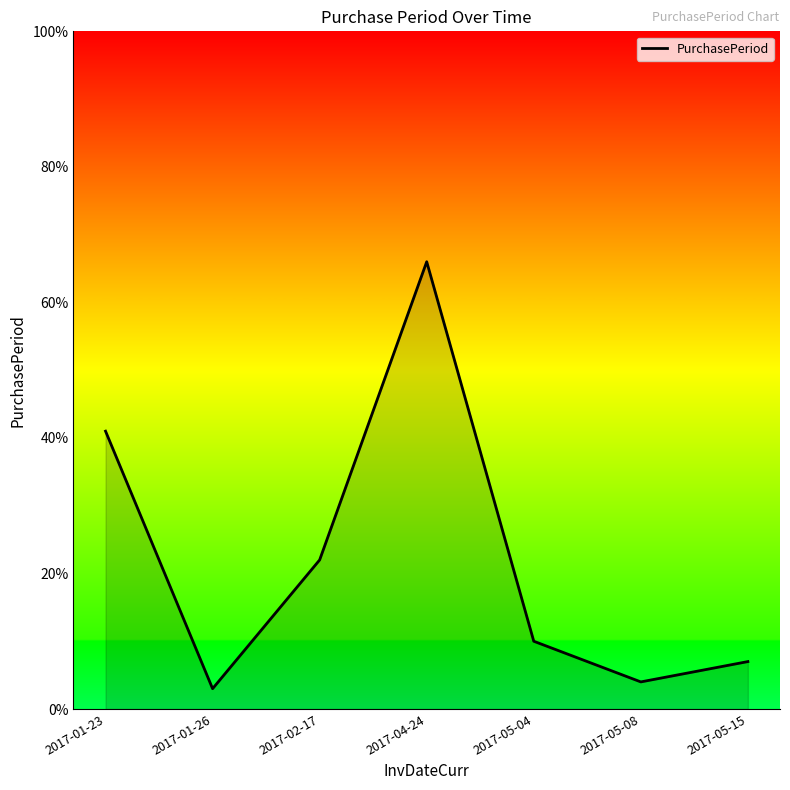

What position from the right is 2017-01-23?

7